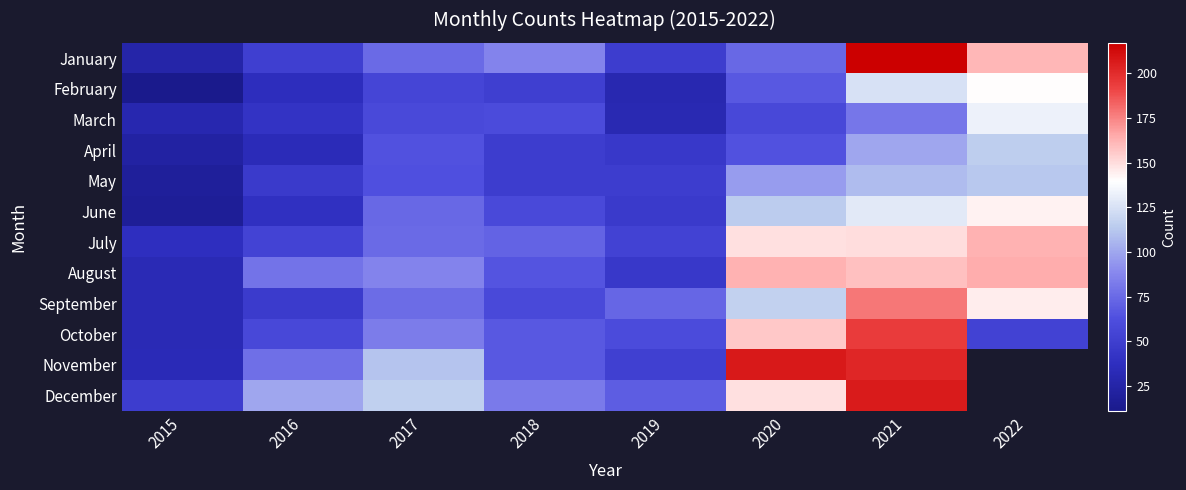

True or false: November has a value of 16.1 at 2019.

False